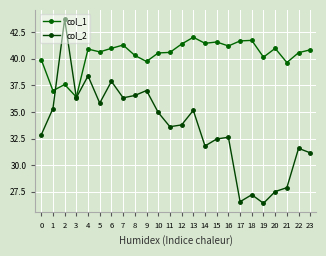

What is the minimum value for col_1?

36.4